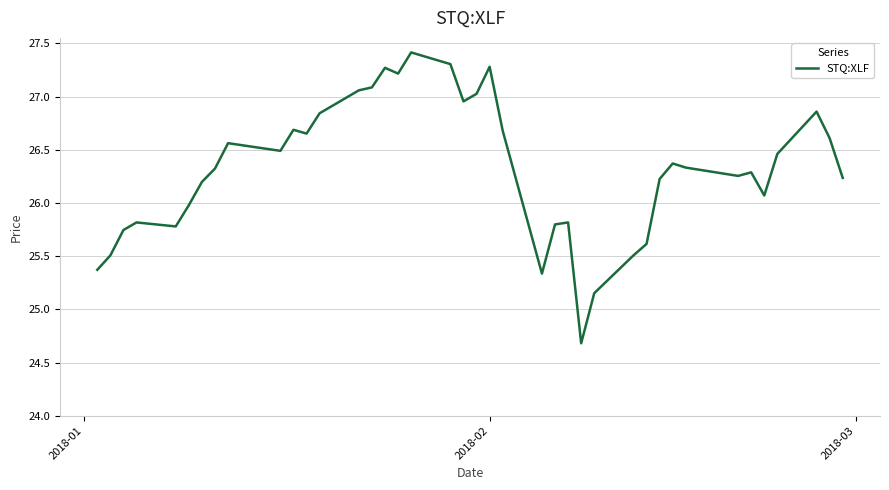

What is the difference between the maximum and minimum values?

2.7